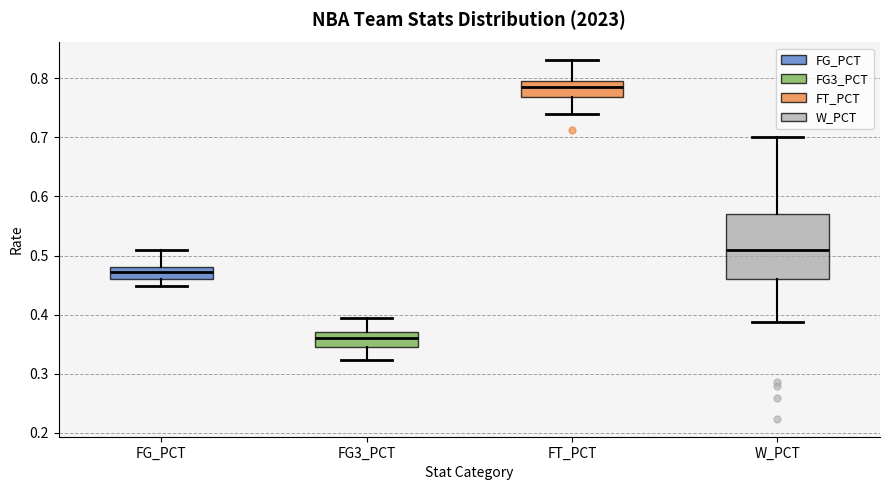

Which box has the lowest median line?

FG3_PCT